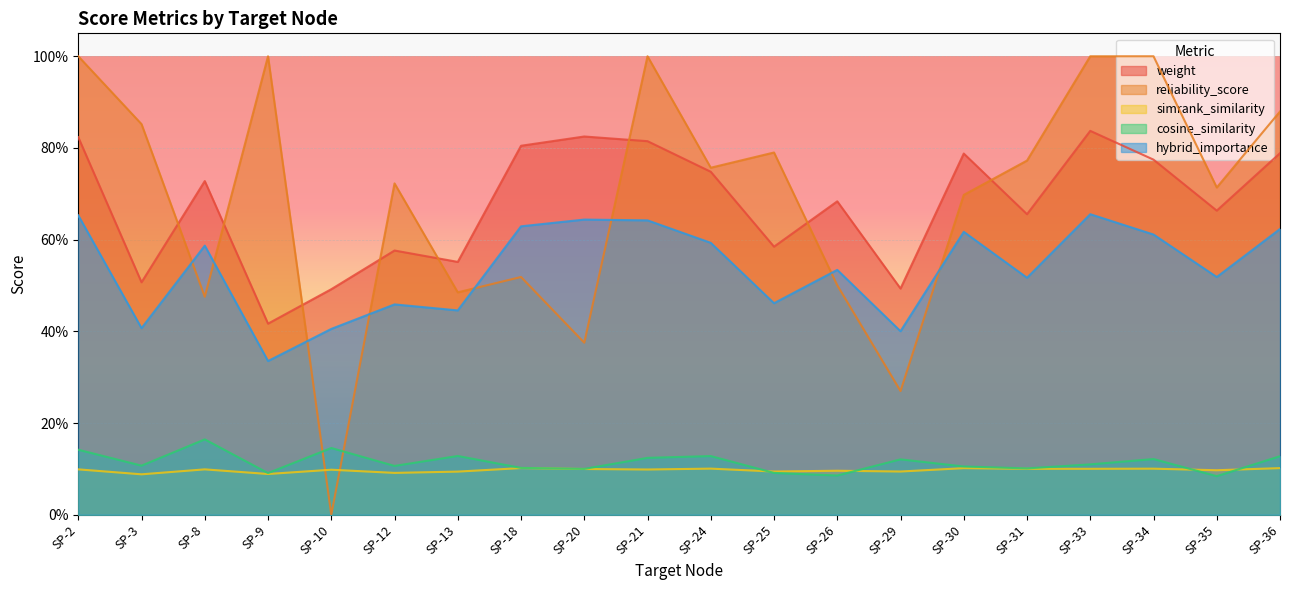

Rank the series at SP-29 from highest to lowest value.

weight, hybrid_importance, reliability_score, cosine_similarity, simrank_similarity